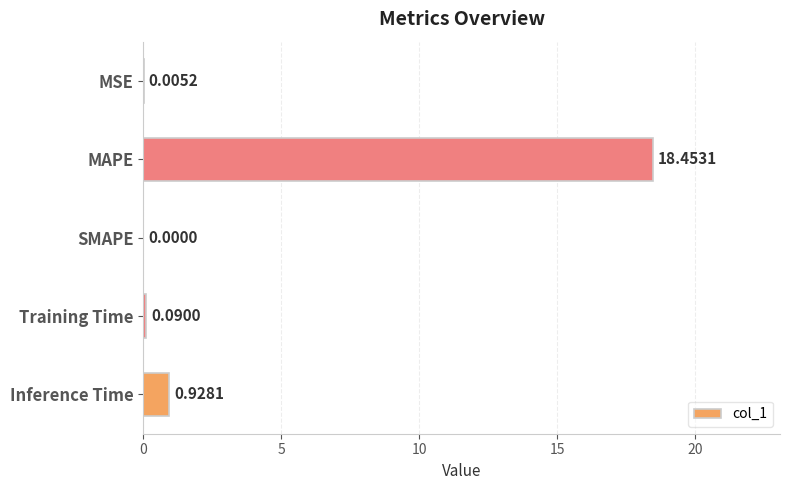

What is the sum of all values?

19.5